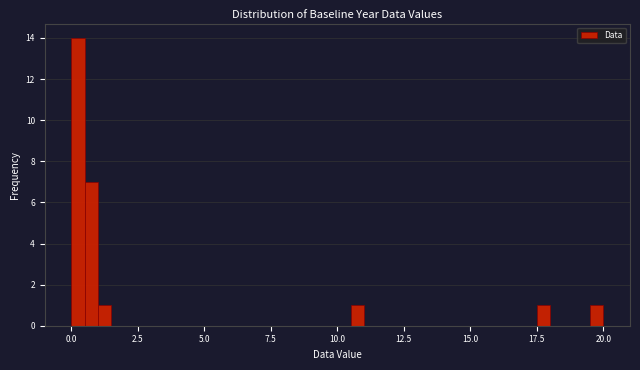

Read against the x-axis, roughly where is the centre of the tallest bar?

0.5